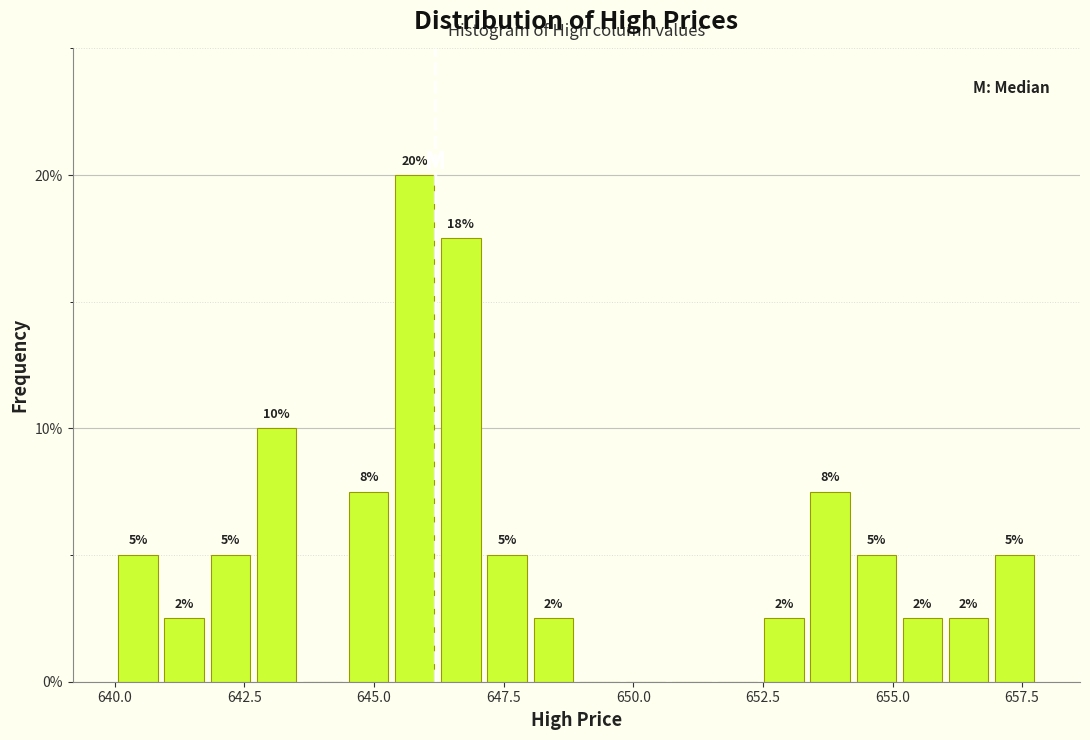

Around what value on the x-axis is the tallest bar? Give the approximate position of its centre, as read against the axis.

646.0